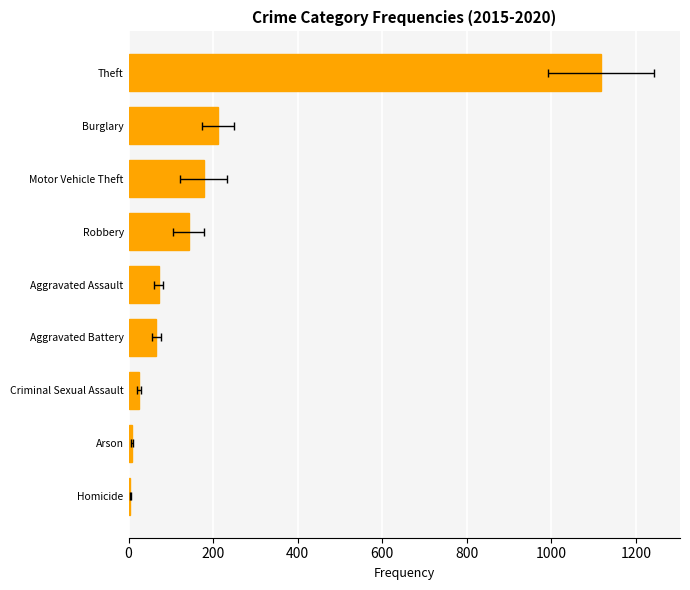

How many data points are above 71?

5